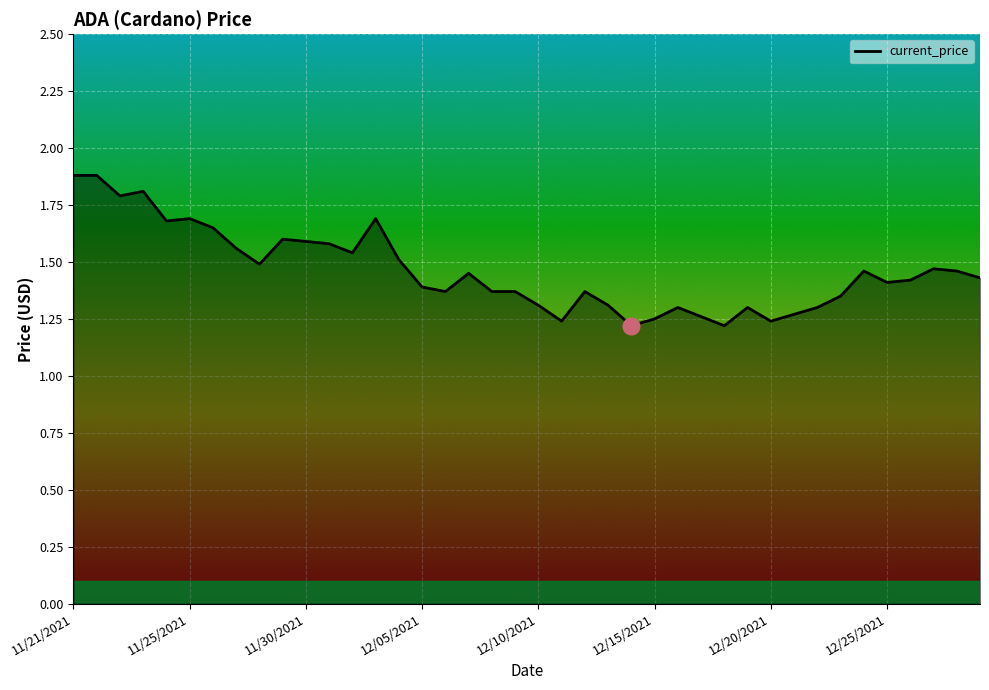

What is the greatest value displayed?

1.9